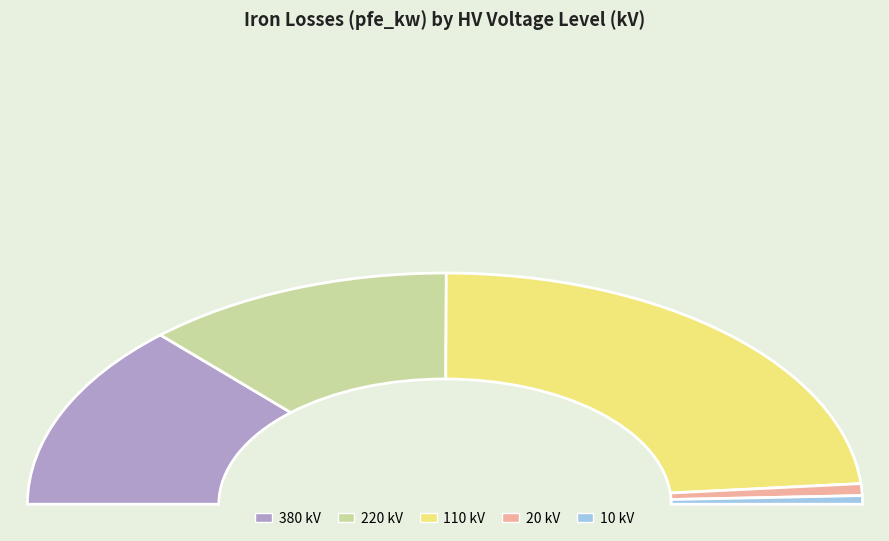

Which category has the biggest portion of the pie?

110